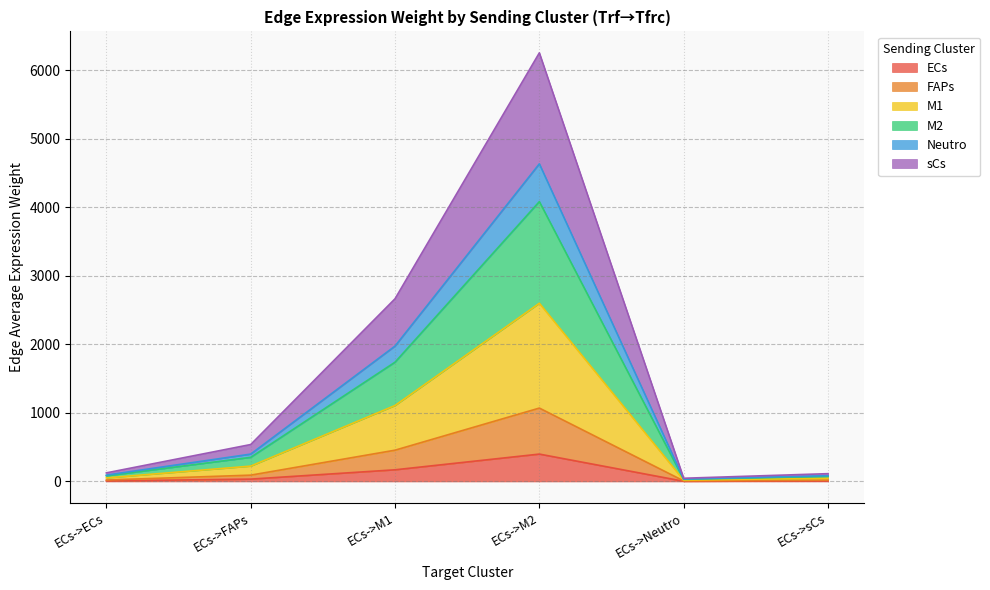

At which category is the sum across all series the highest?

ECs->M2